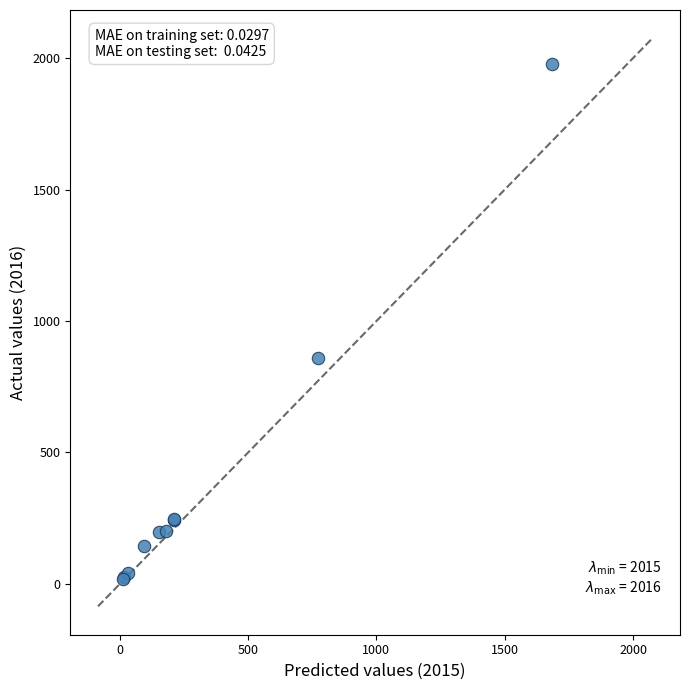

What Y value in the scatter plot is closest to 997?

858